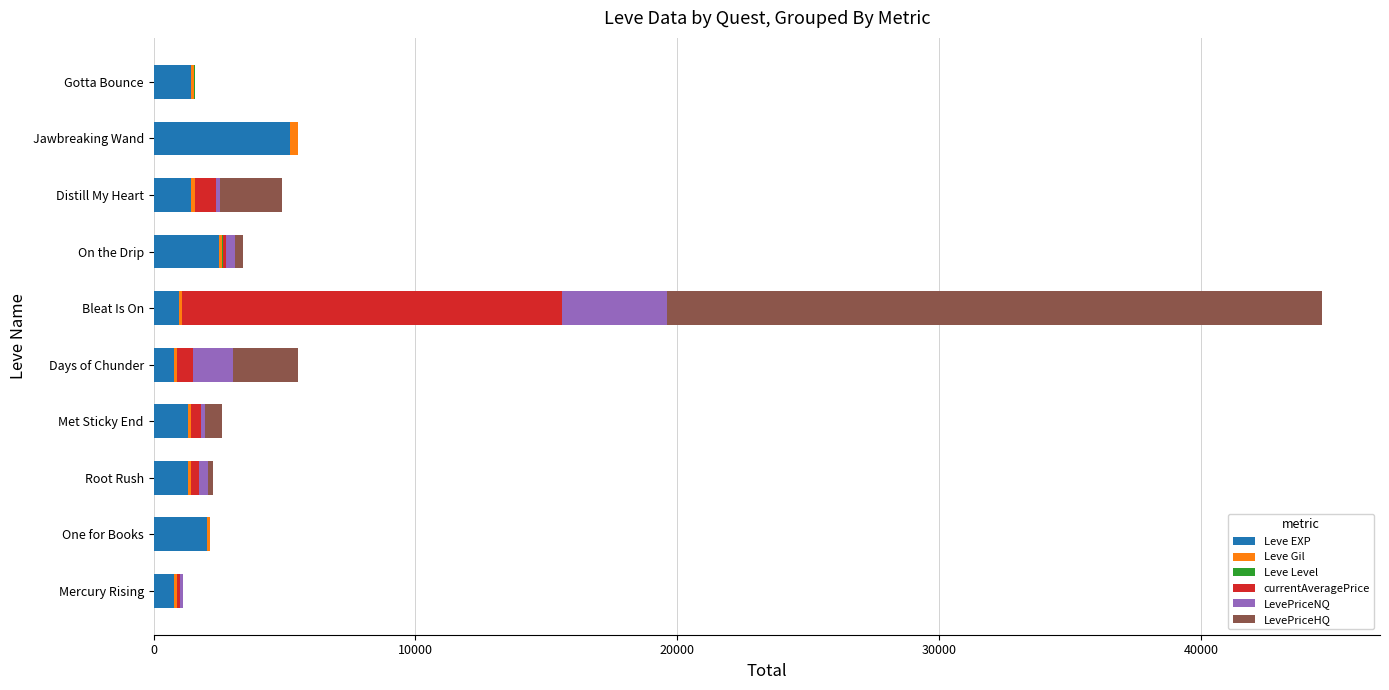

The value of Leve EXP at One for Books is 2040.0. True or false?

True